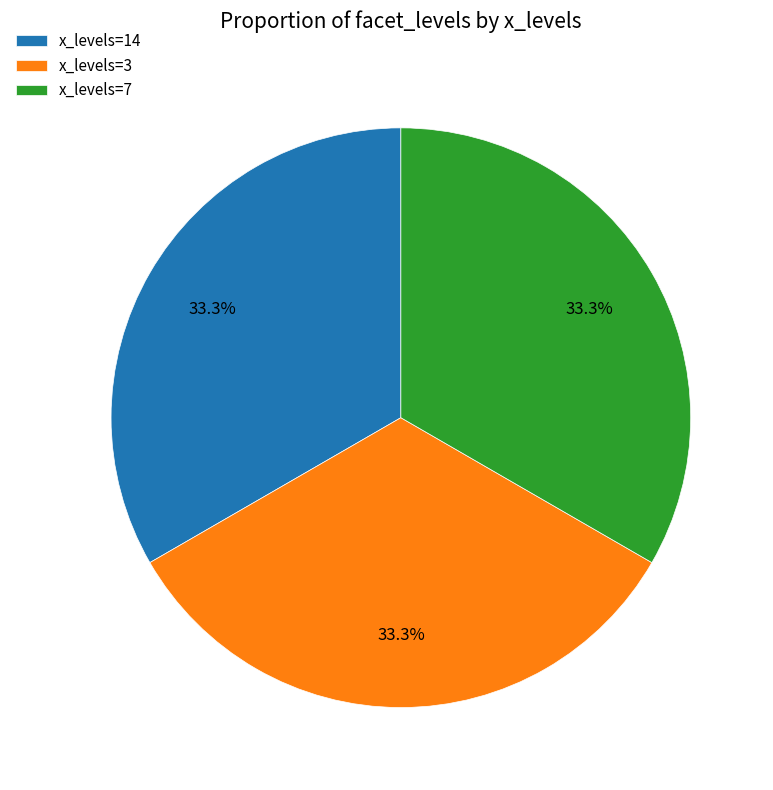

Is there a majority slice in this chart?

No